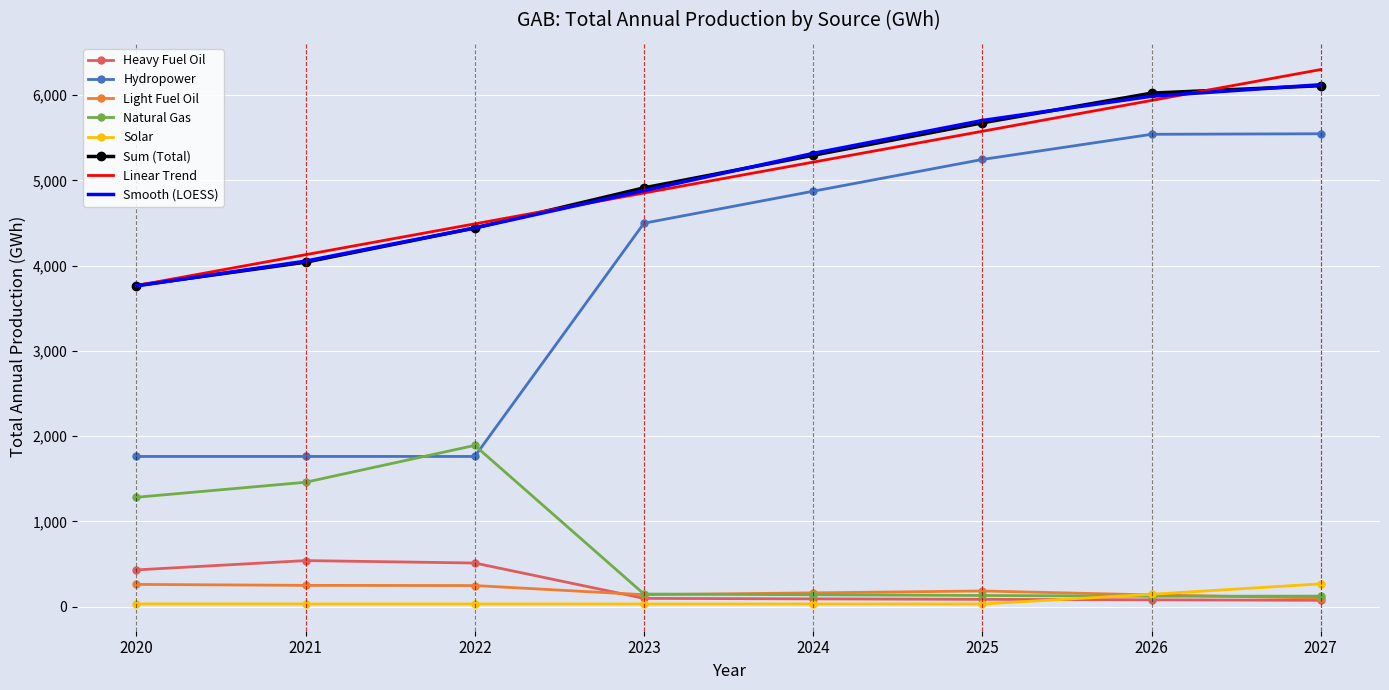

What is the lowest value of the Solar series?

30.6